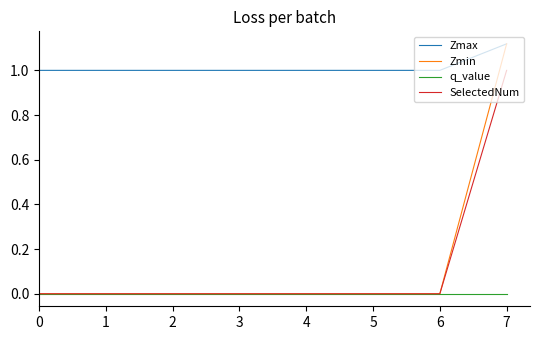

The Zmin series shows 0.5 at 4. True or false?

False